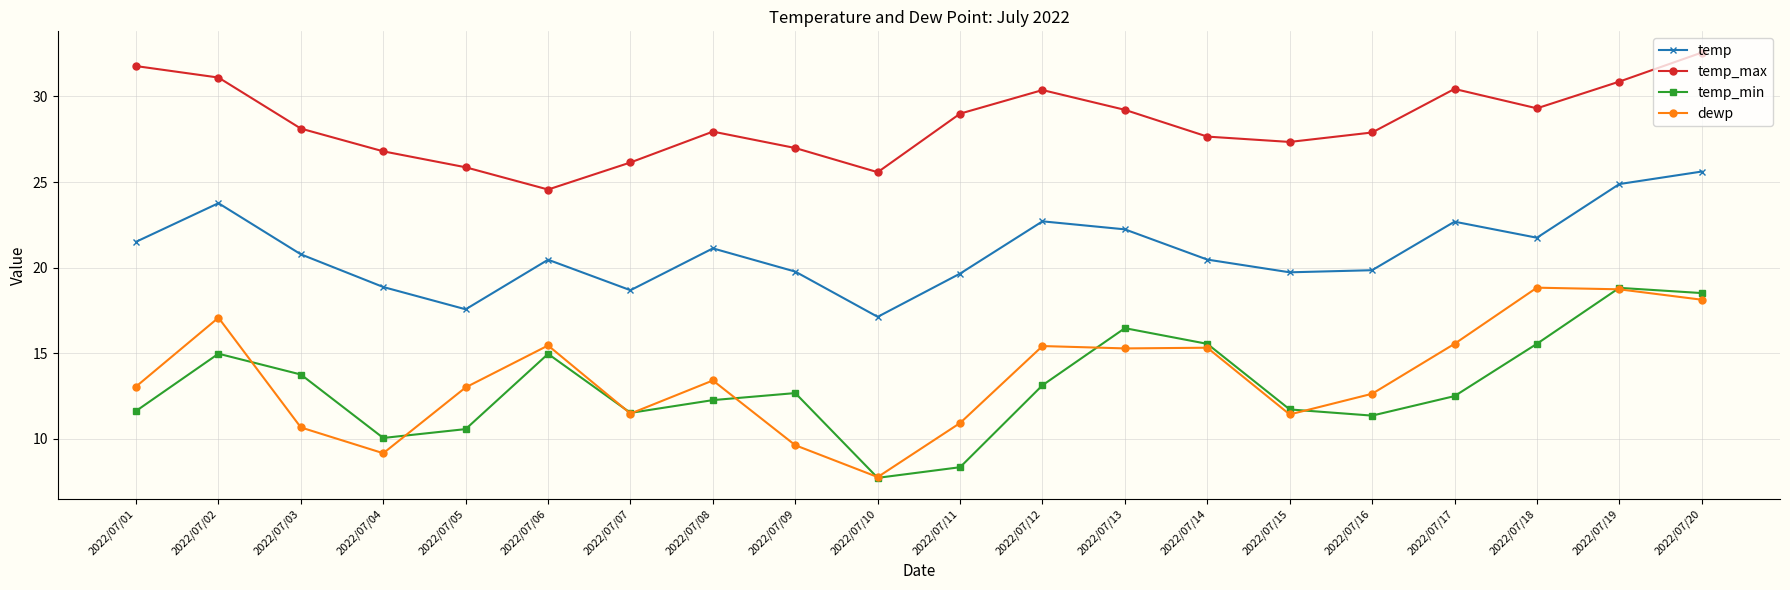

At how many categories does at least one series exceed 32?

1